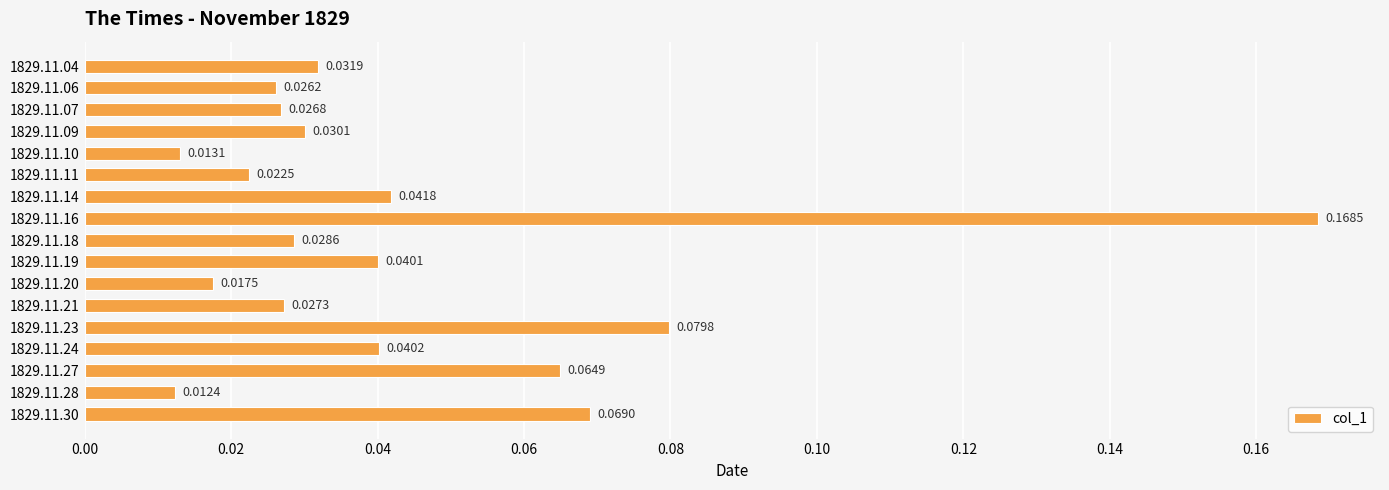

Between 1829.11.20 and 1829.11.27, which is larger?

1829.11.27